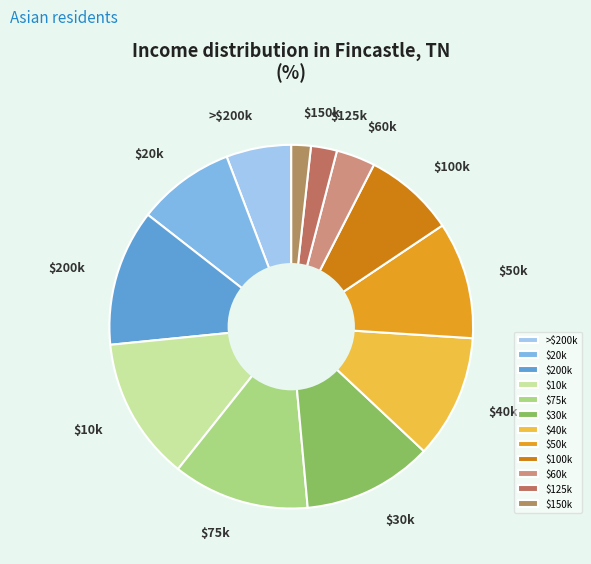

Count the number of slices in the pie.

12